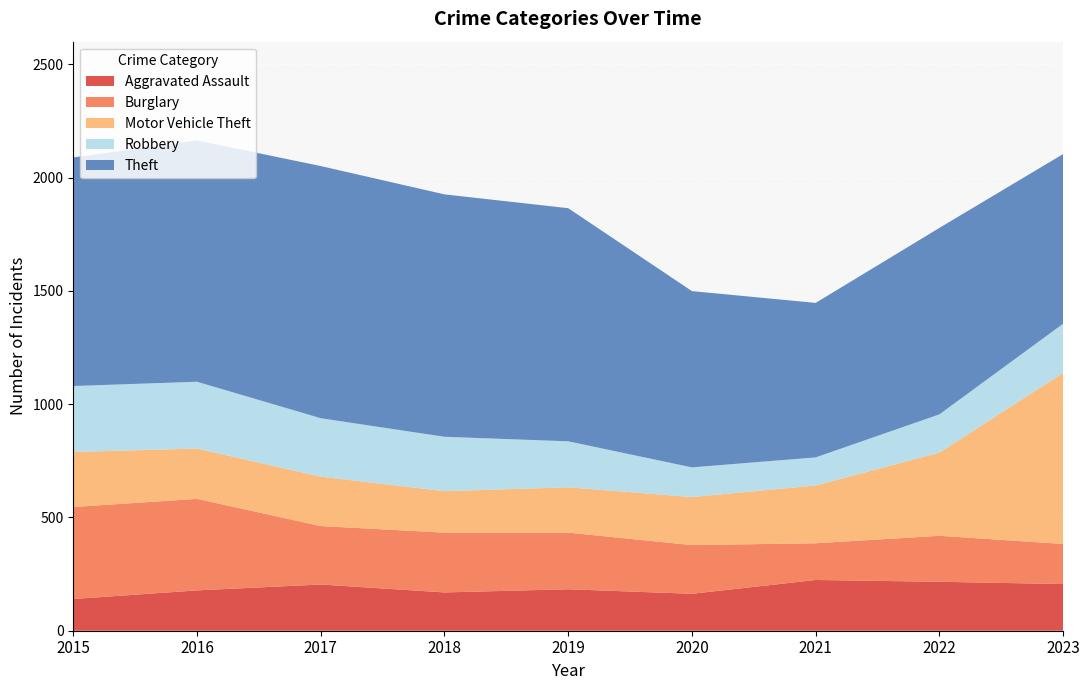

Reading left to right, list all the values displayed in this chart.

Aggravated Assault: 140	178	204	169	183	163	224	216	206
Burglary: 406	404	258	264	250	215	162	203	177
Motor Vehicle Theft: 243	222	218	183	200	212	255	367	755
Robbery: 291	295	258	240	203	131	124	169	217
Theft: 1009	1065	1113	1070	1029	778	682	823	749